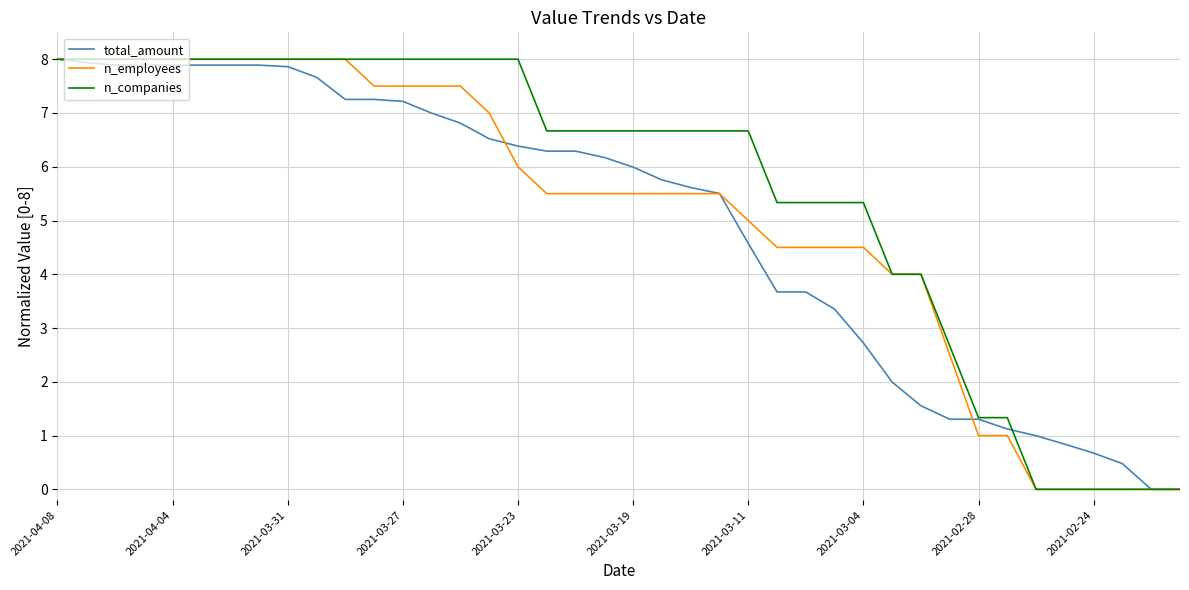

What is the greatest value displayed?

8.0